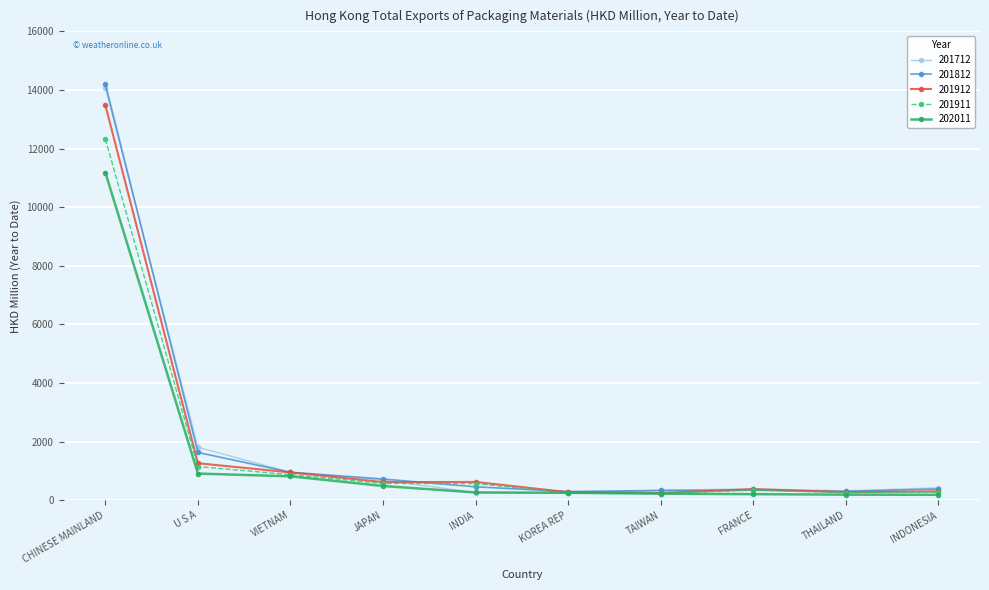

What position from the right is JAPAN?

7